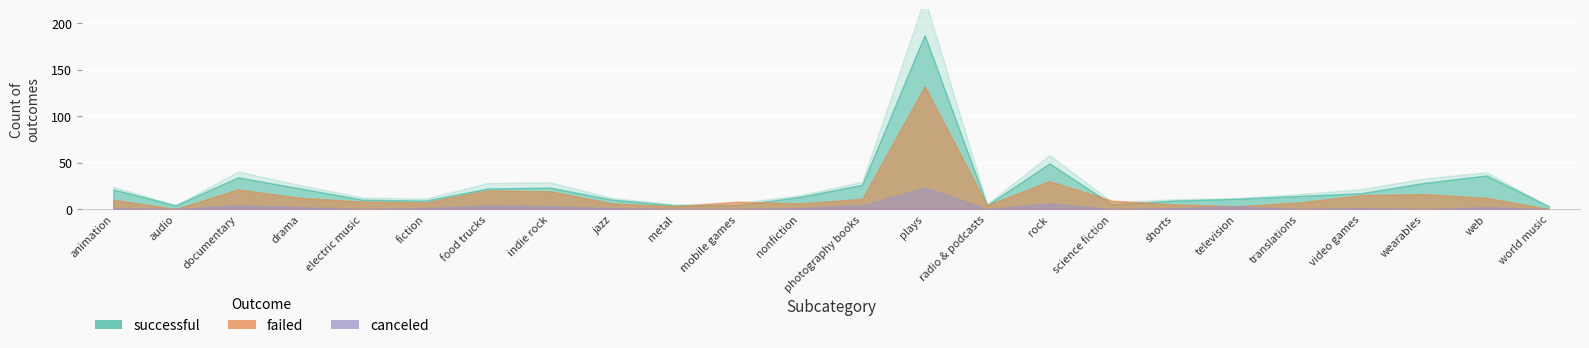

At how many categories does at least one series exceed 24?

6